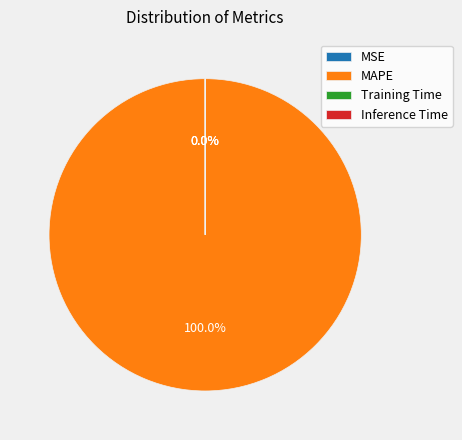

Is there any slice that represents more than half of the pie?

Yes